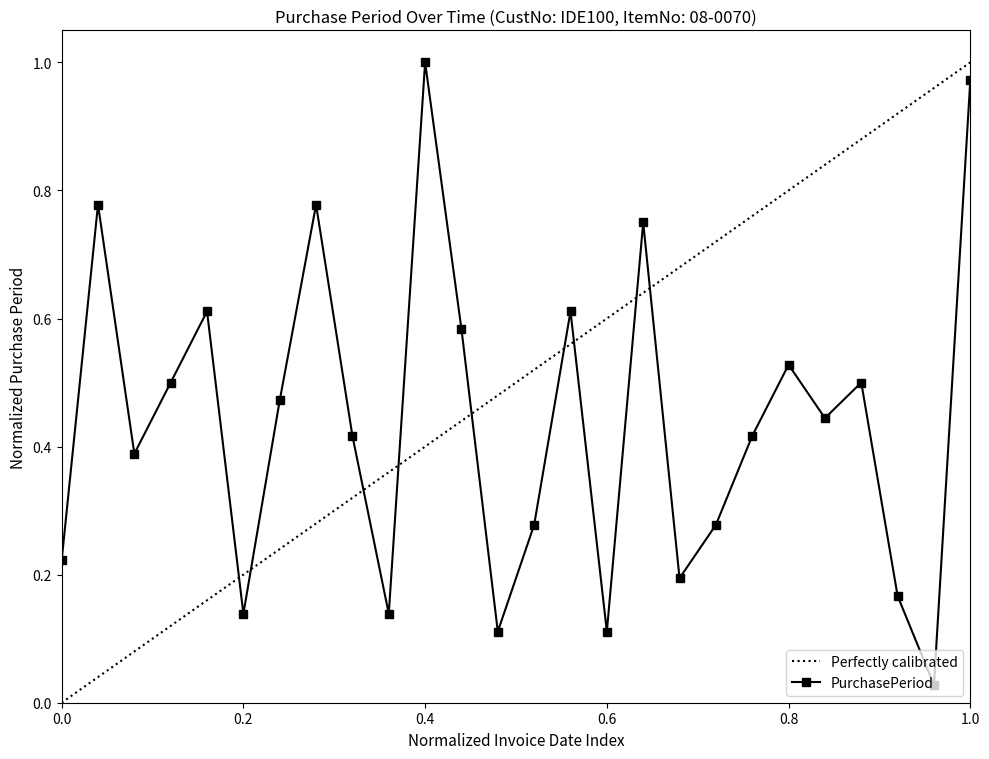

In PurchasePeriod, how many points are lower than both neighbors (excluding endpoints)?

8